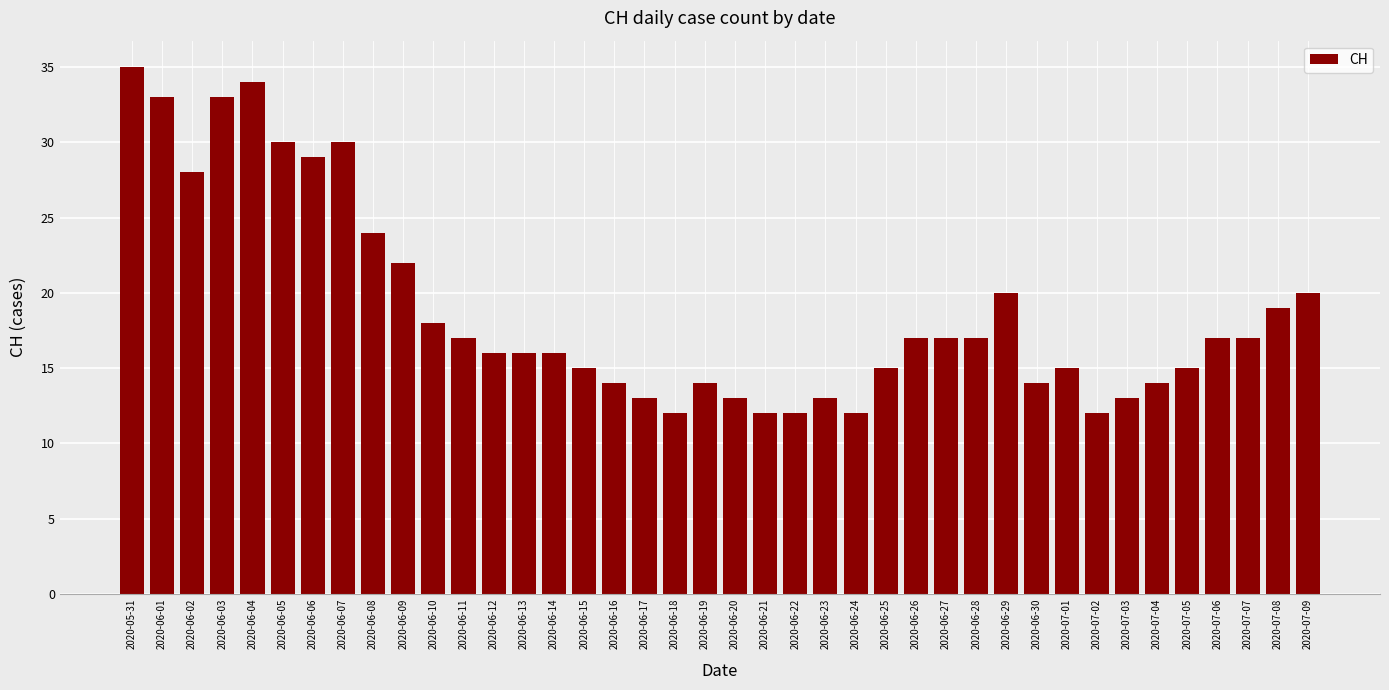

What is the minimum value shown in the chart?

12